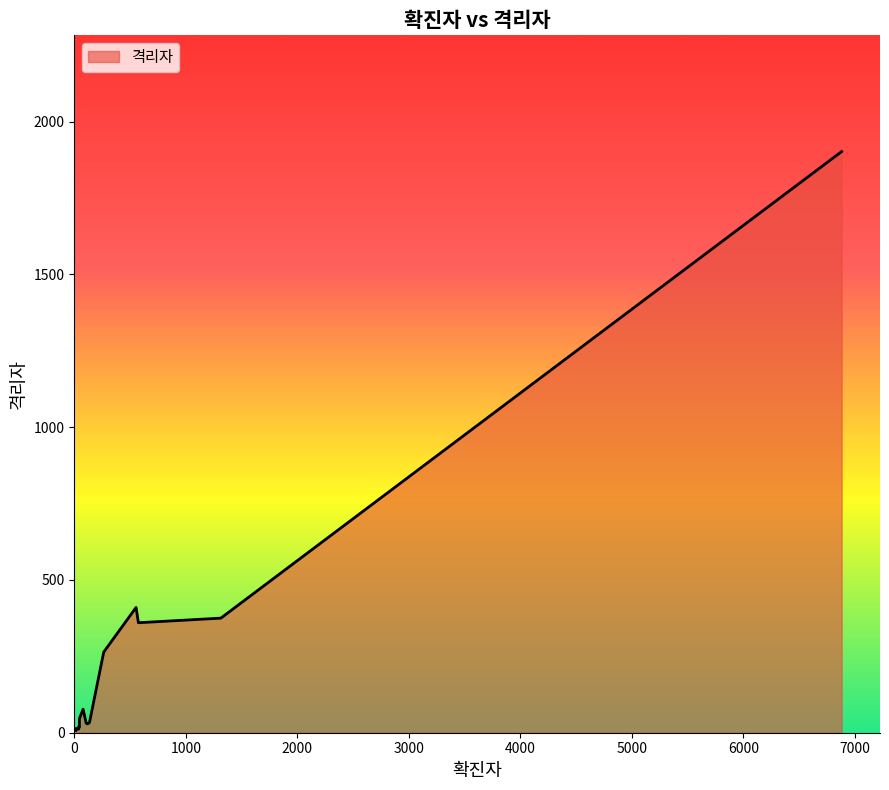

What is the greatest value displayed?

1902